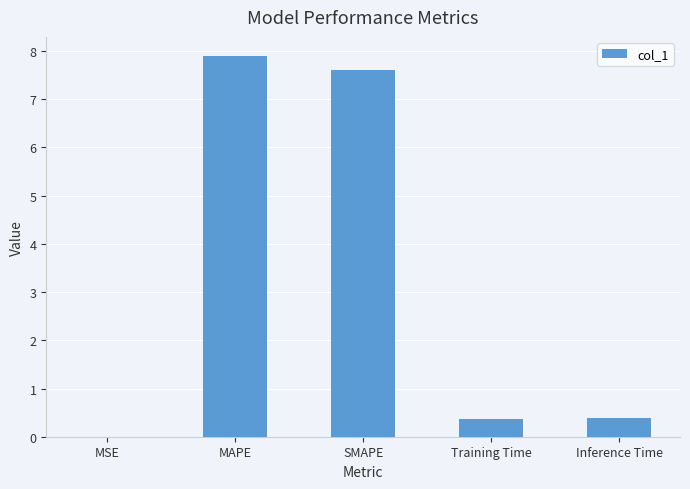

What is the change in value from MAPE to Inference Time?

-7.5